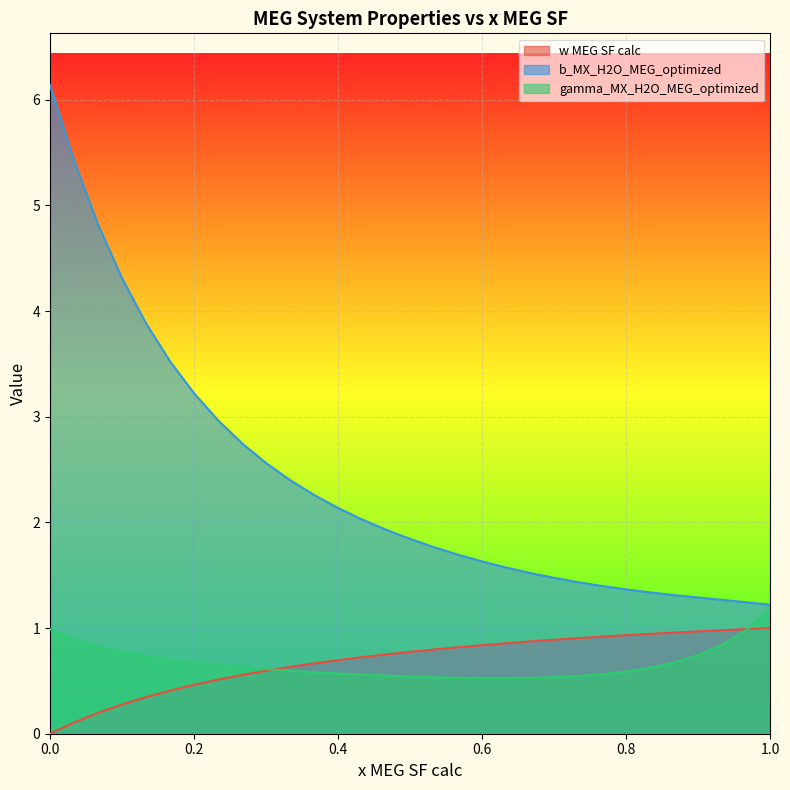

What are all the series names shown in the legend?

w MEG SF calc, b_MX_H2O_MEG_optimized, gamma_MX_H2O_MEG_optimized